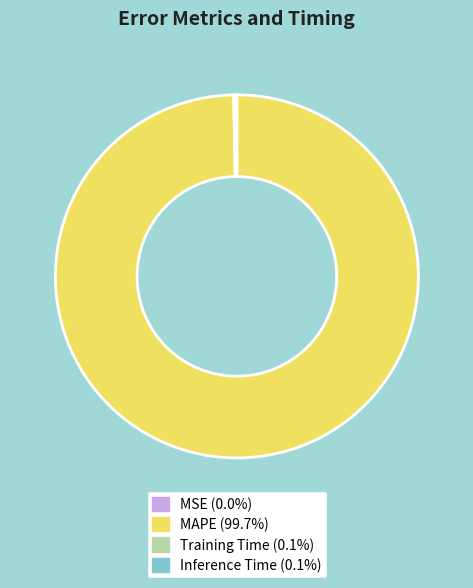

Is there a majority slice in this chart?

Yes